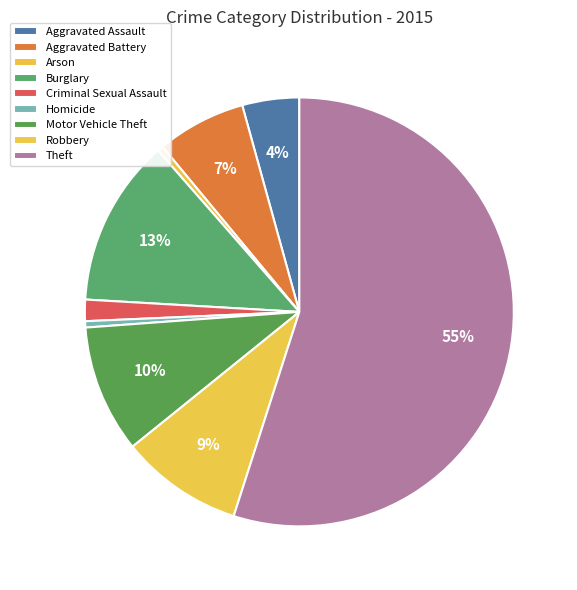

To the nearest percent, what is the average slice percentage?

11%